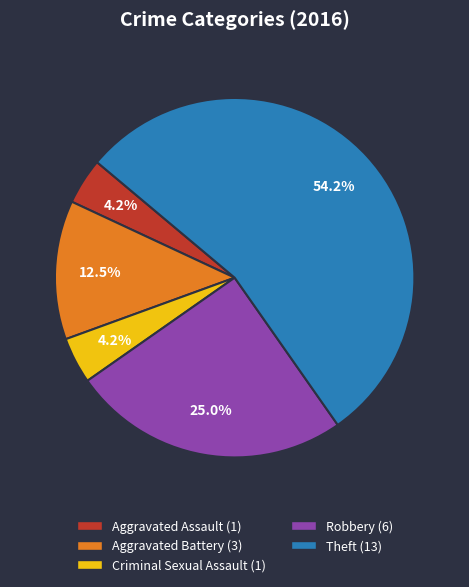

What is the largest slice in the pie chart?

Theft